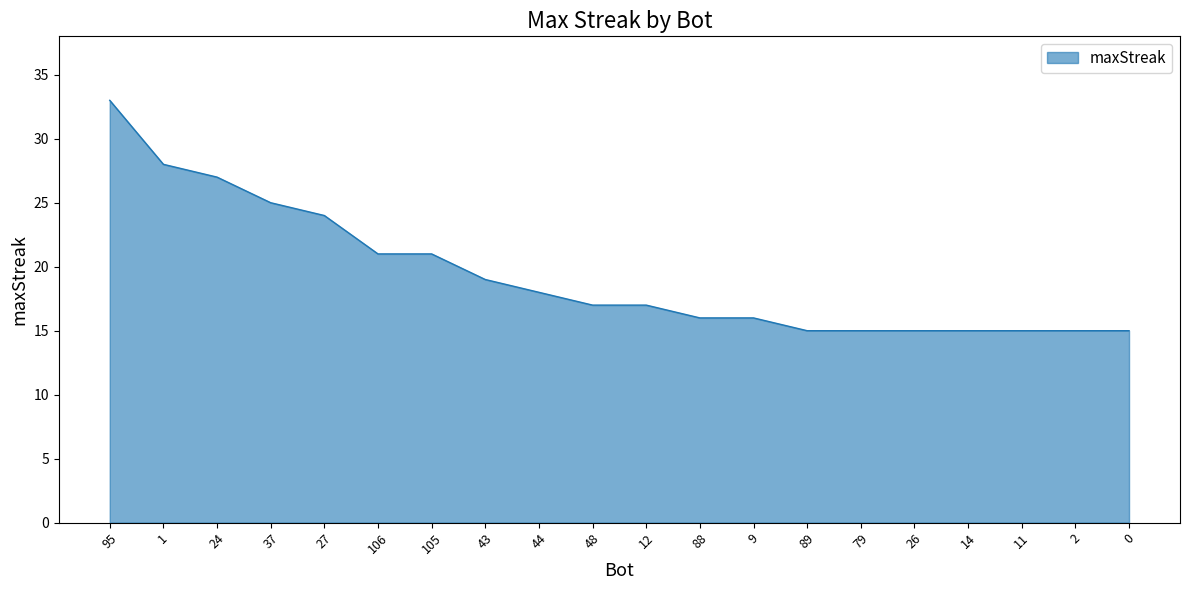

Is it true that the value at 105 is 28?

False